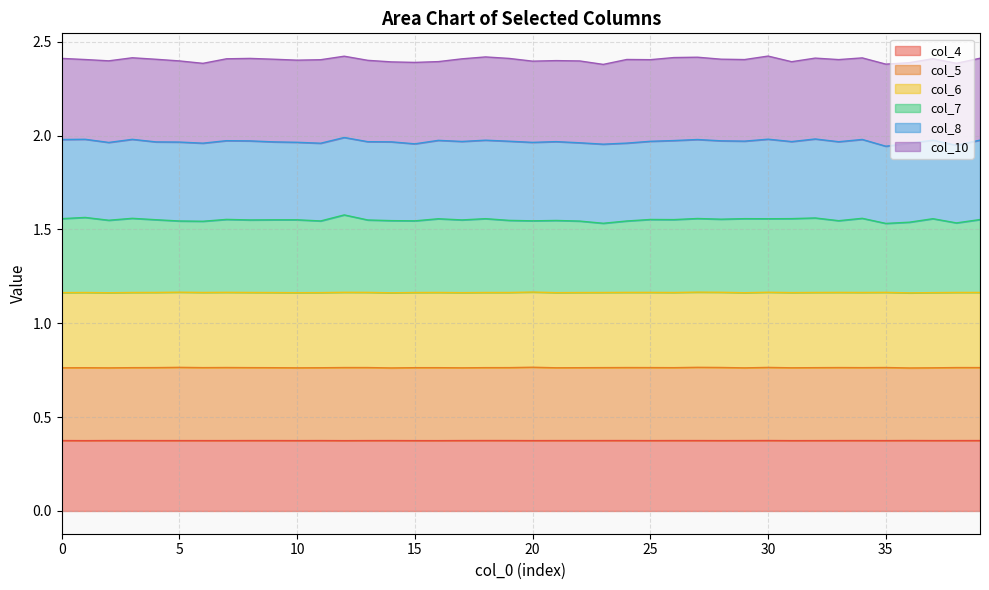

What is the total value across all series at 5?

2.4